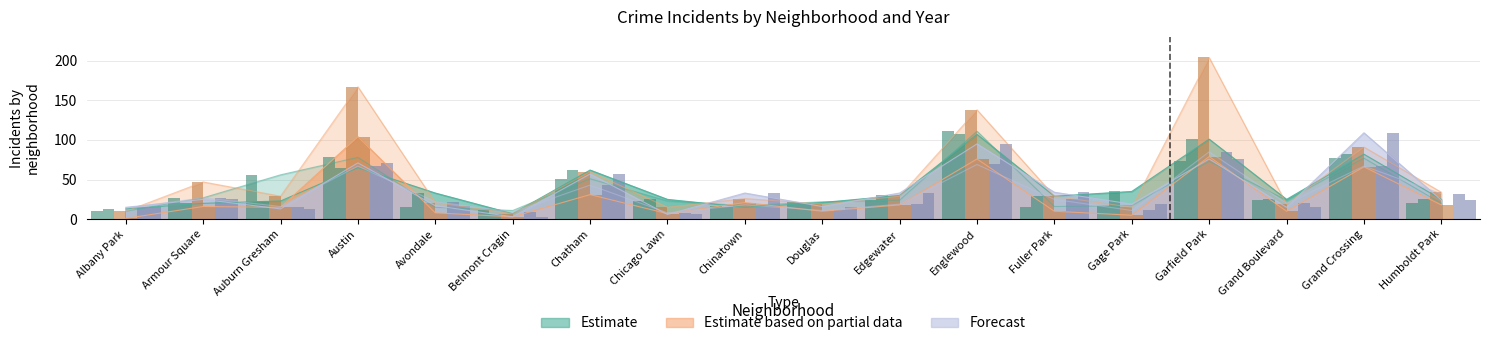

Where does the 2021 series first go above 16?

Austin